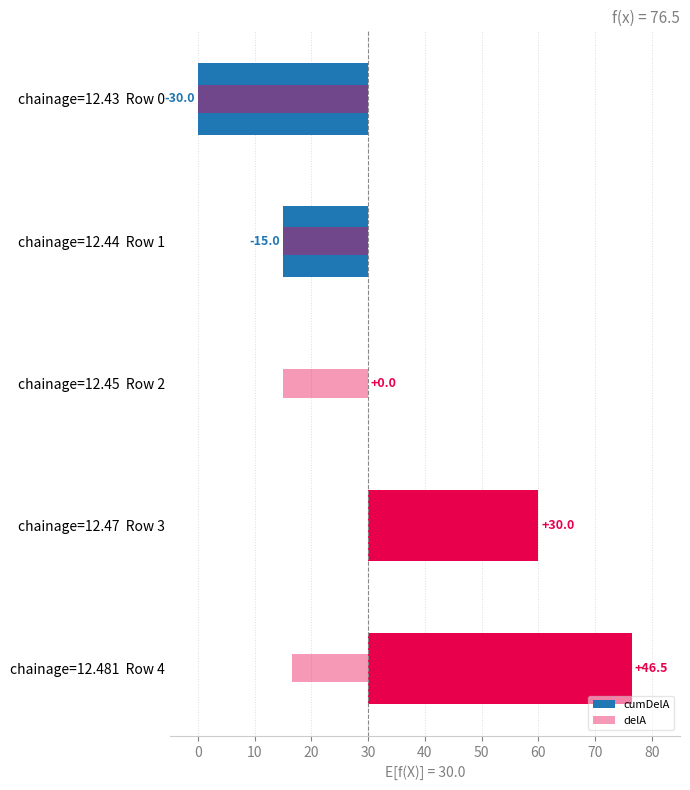

How many bars are there in total?

10